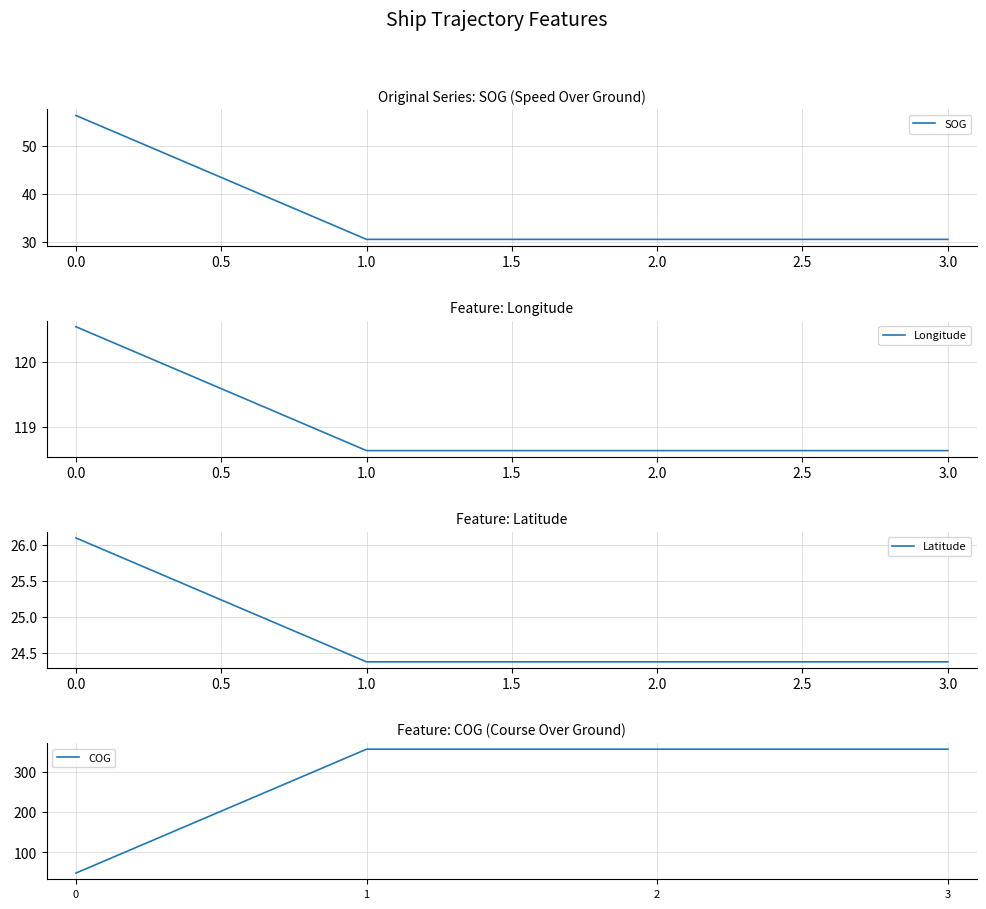

The SOG series shows 56.3 at 0.0. True or false?

True